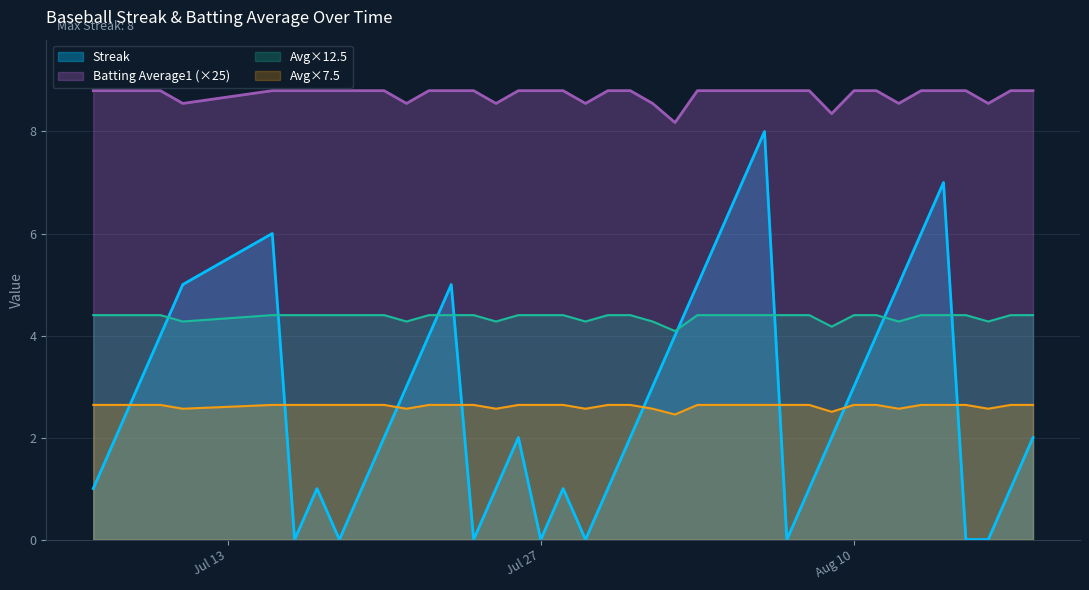

What position from the left is 2010-08-03?

25